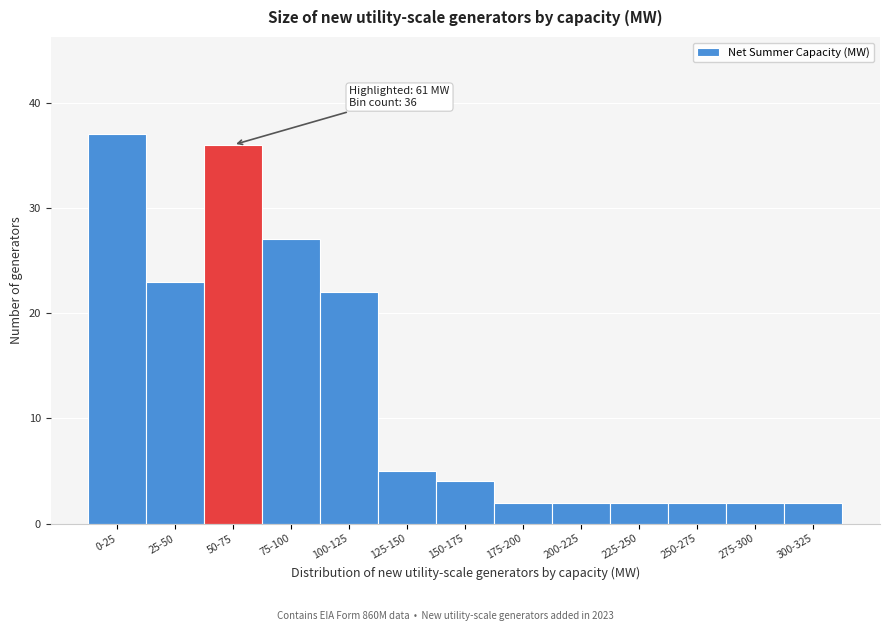

Reading left to right, extract all data points from this chart.

37	23	36	27	22	5	4	2	2	2	2	2	2